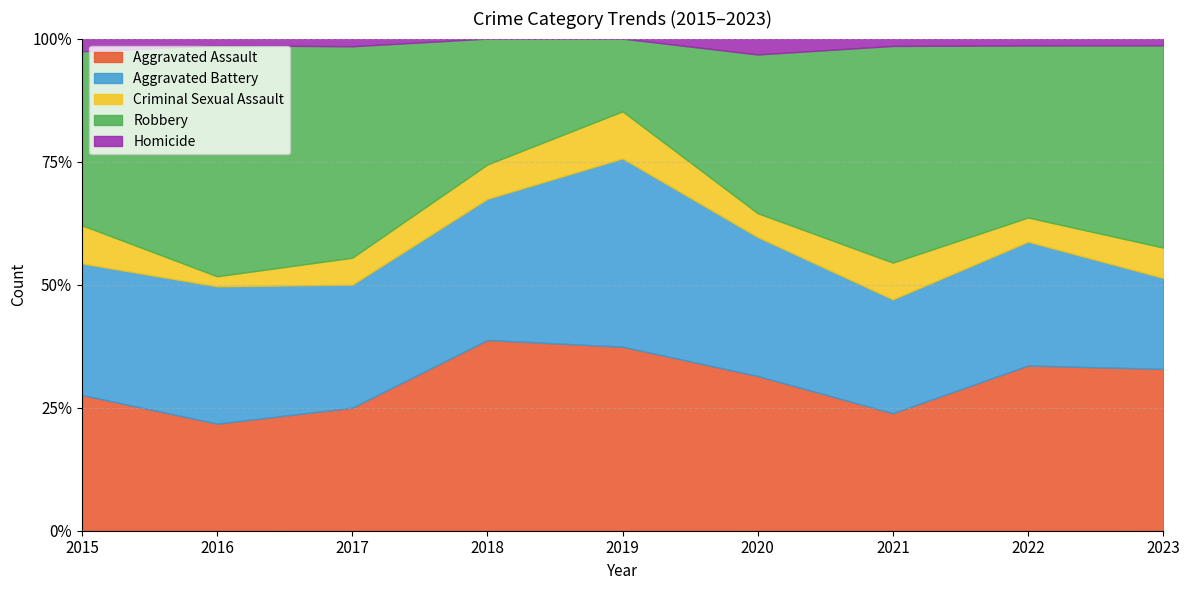

What is the value of the Criminal Sexual Assault point at the 4th from the left?

9